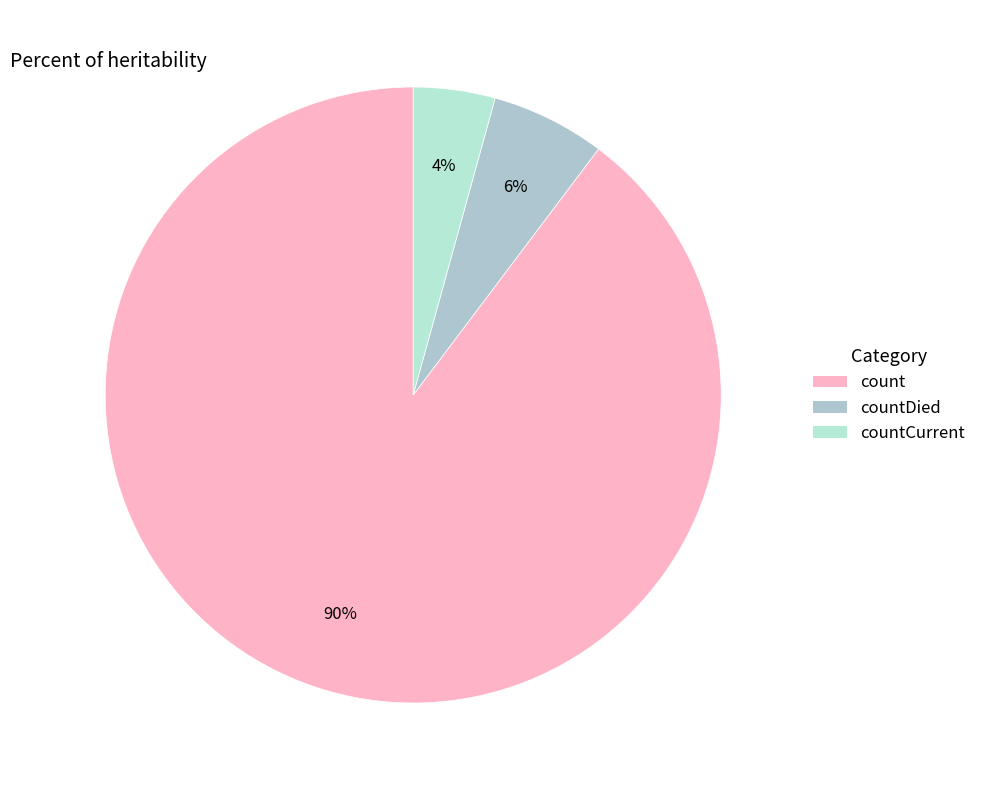

Rank the categories by value from highest to lowest.

count, countDied, countCurrent